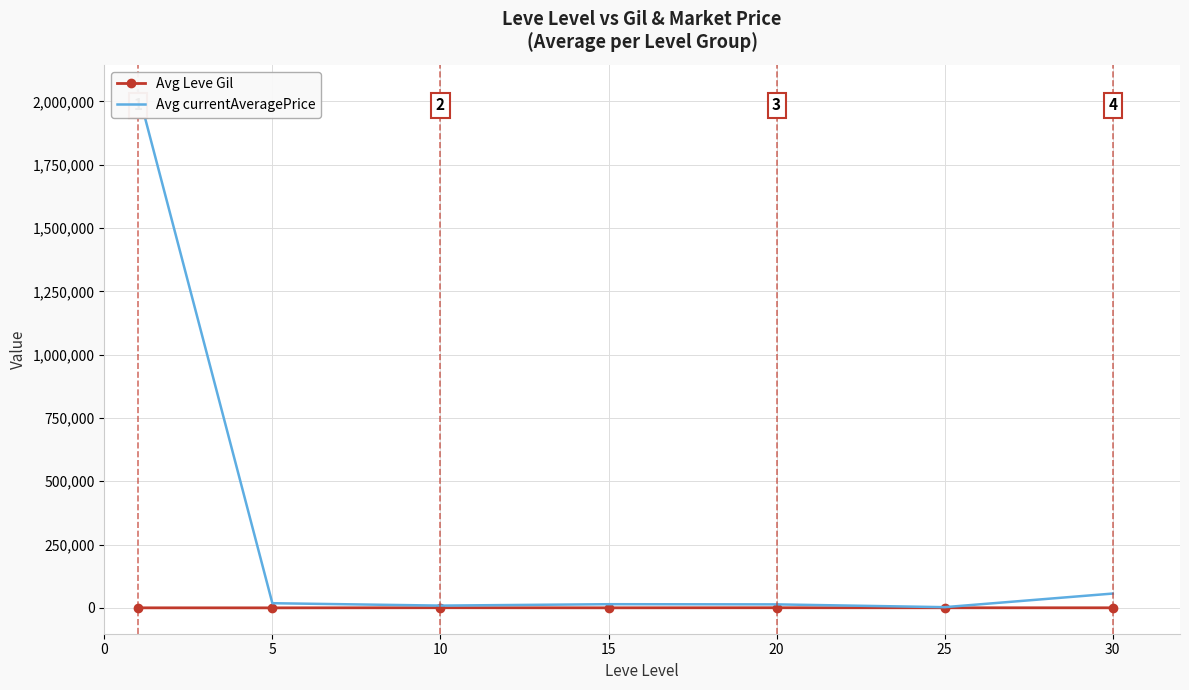

What is the lowest value of the Avg Leve Gil series?

201.7